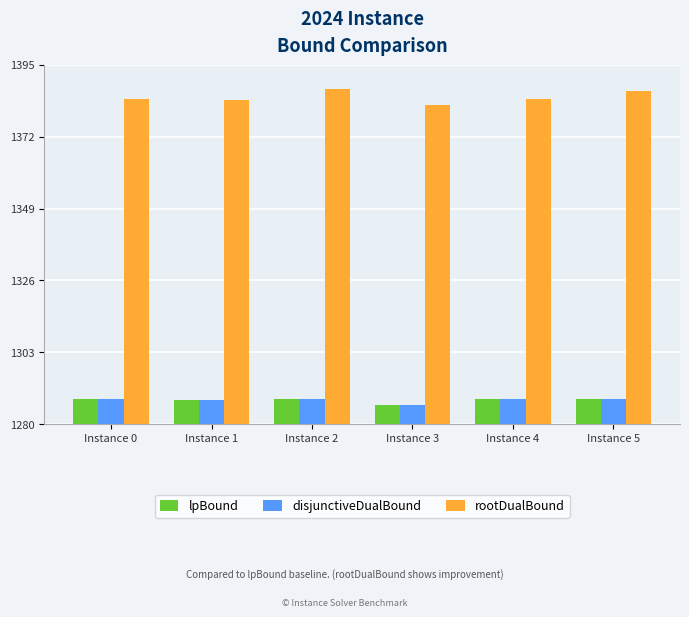

True or false: rootDualBound has a value of 1387.2 at Instance 2.

True